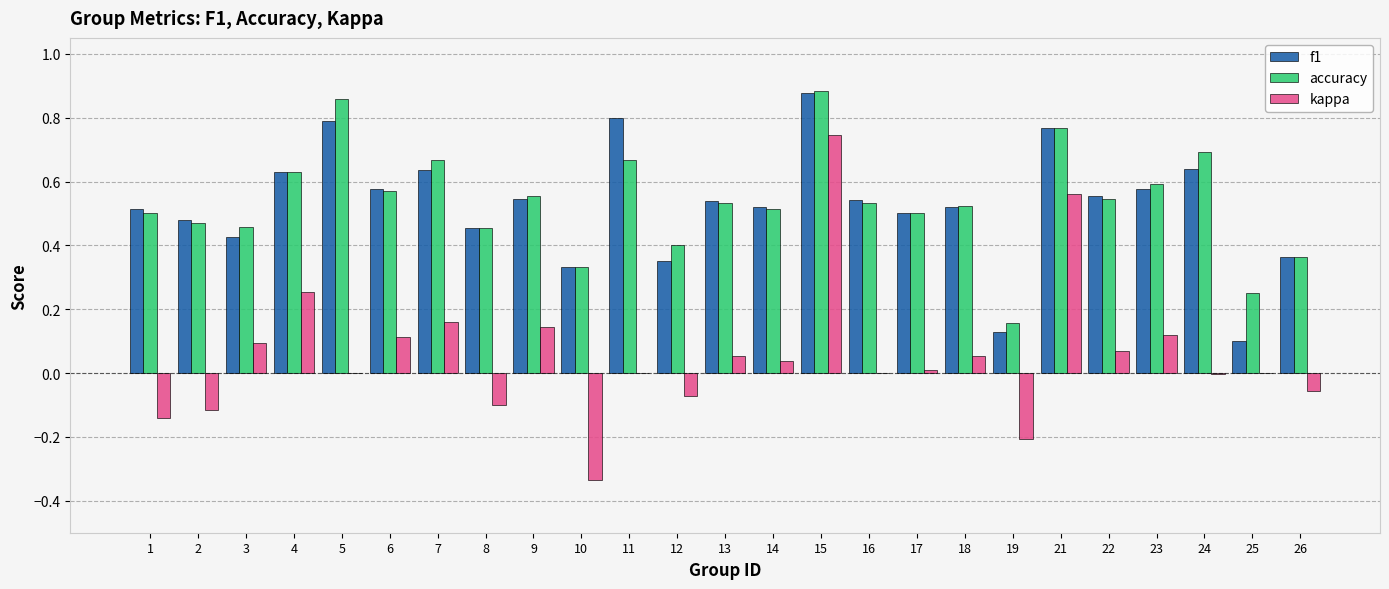

Does the chart contain stacked bars?

No